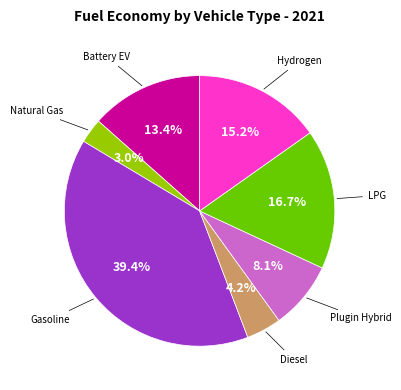

Count the number of slices in the pie.

7